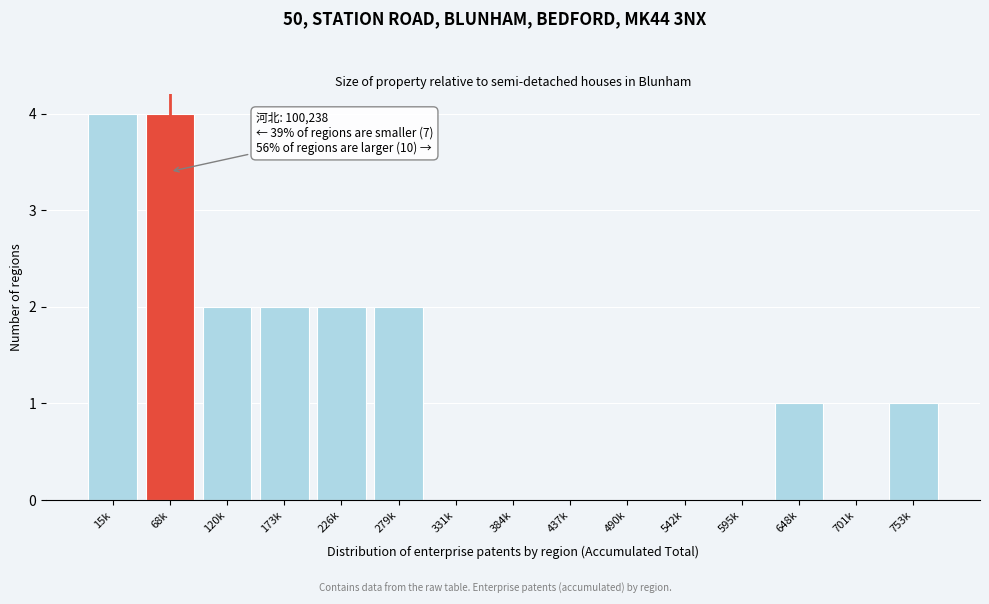

Reading left to right, what are all the values shown in this chart?

15k=4	68k=4	120k=2	173k=2	226k=2	279k=2	331k=0	384k=0	437k=0	490k=0	542k=0	595k=0	648k=1	701k=0	753k=1